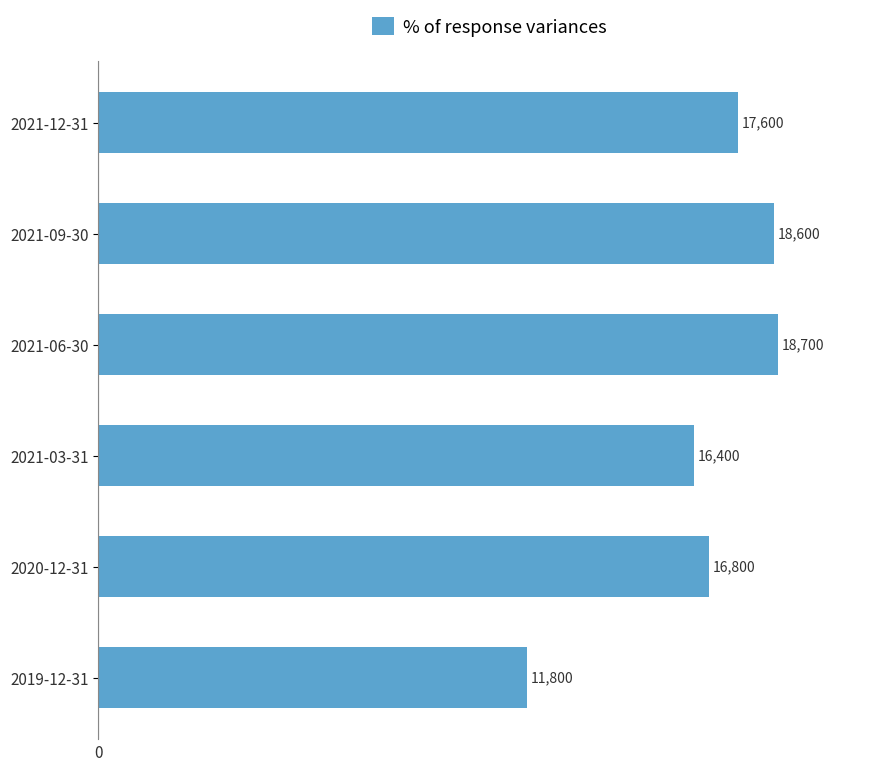

The chart shows a value of 12790 at 2021-09-30. True or false?

False